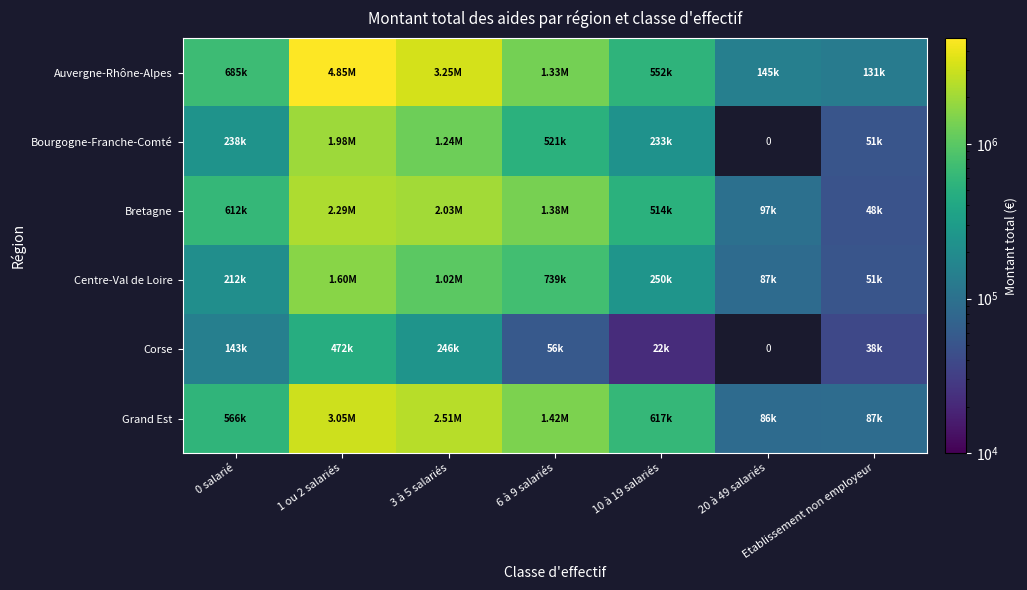

True or false: Grand Est has a value of 3051457.4 at 1 ou 2 salariés.

True